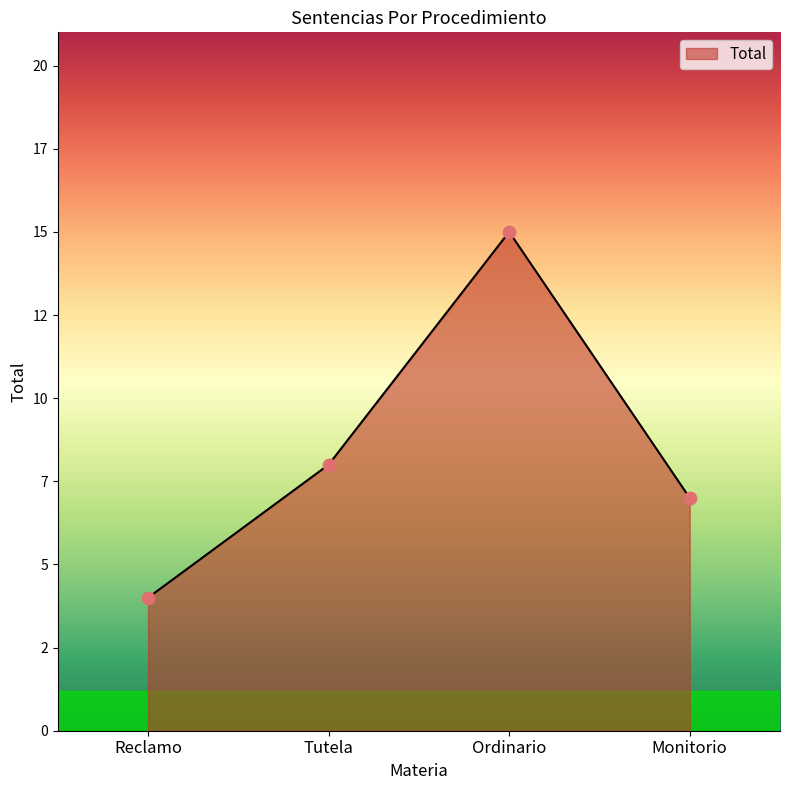

Which has a higher value, Monitorio or Tutela?

Tutela